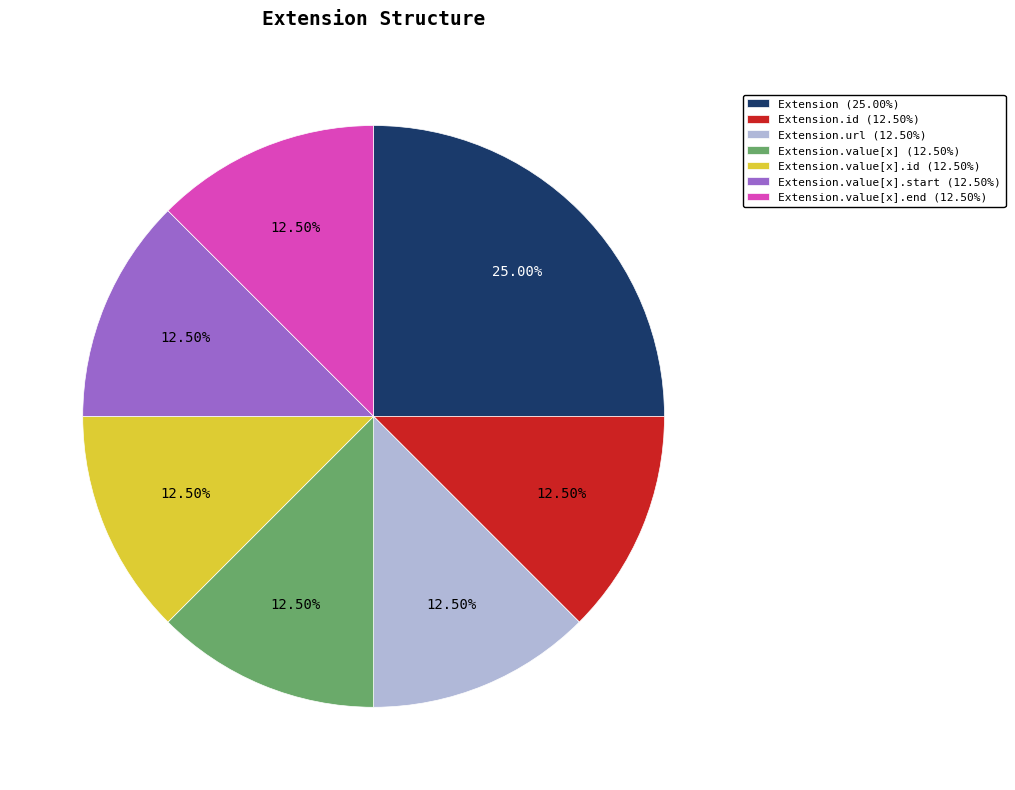

Is there any slice that represents more than half of the pie?

No